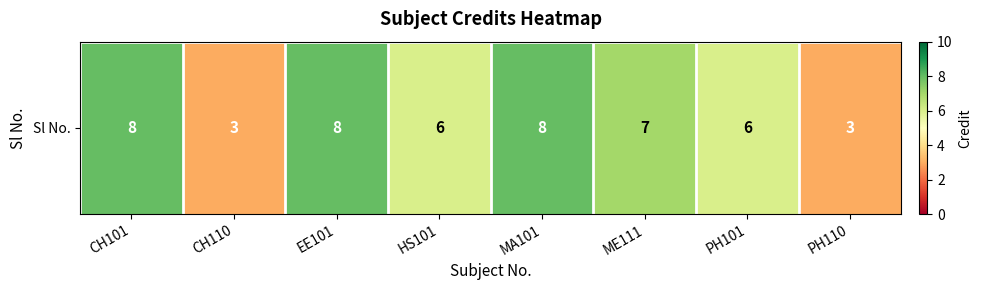

The chart shows a value of 8 at MA101. True or false?

True